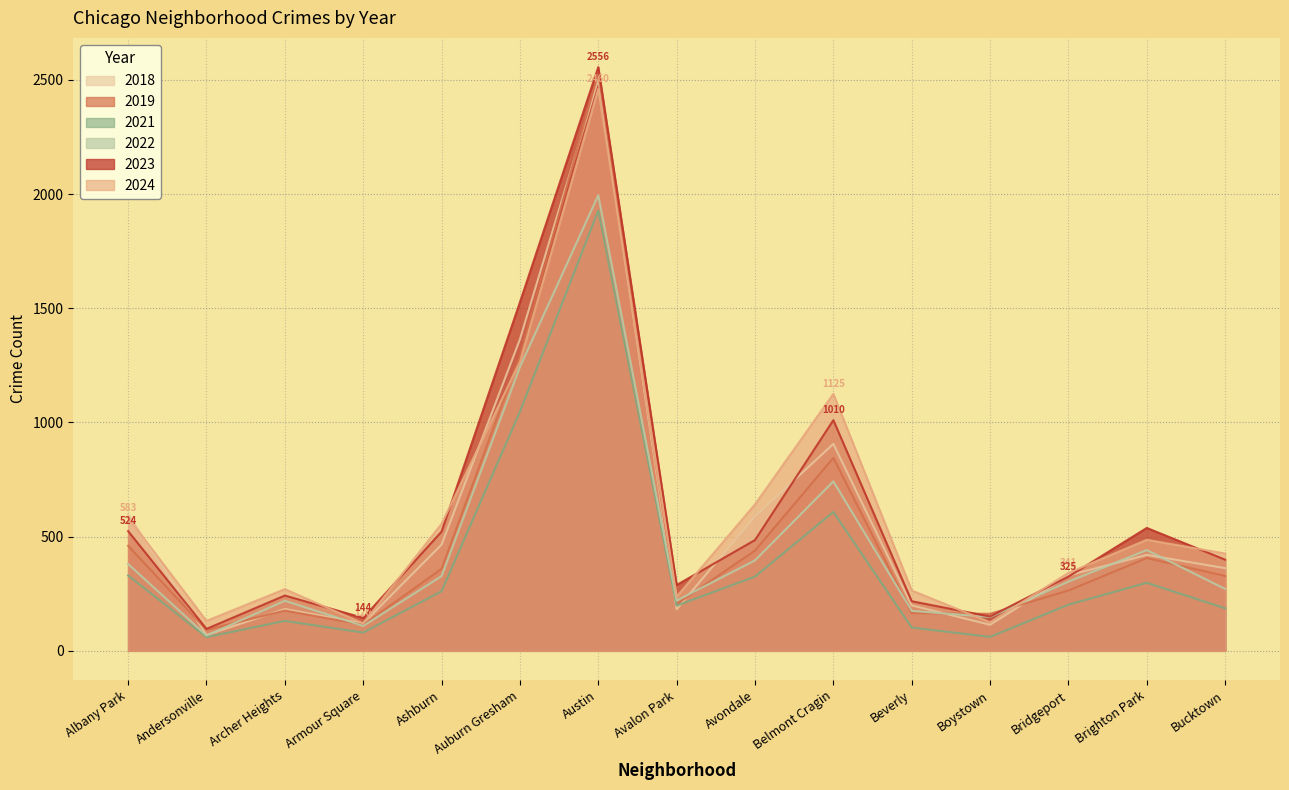

The 2024 series shows 120 at Armour Square. True or false?

True